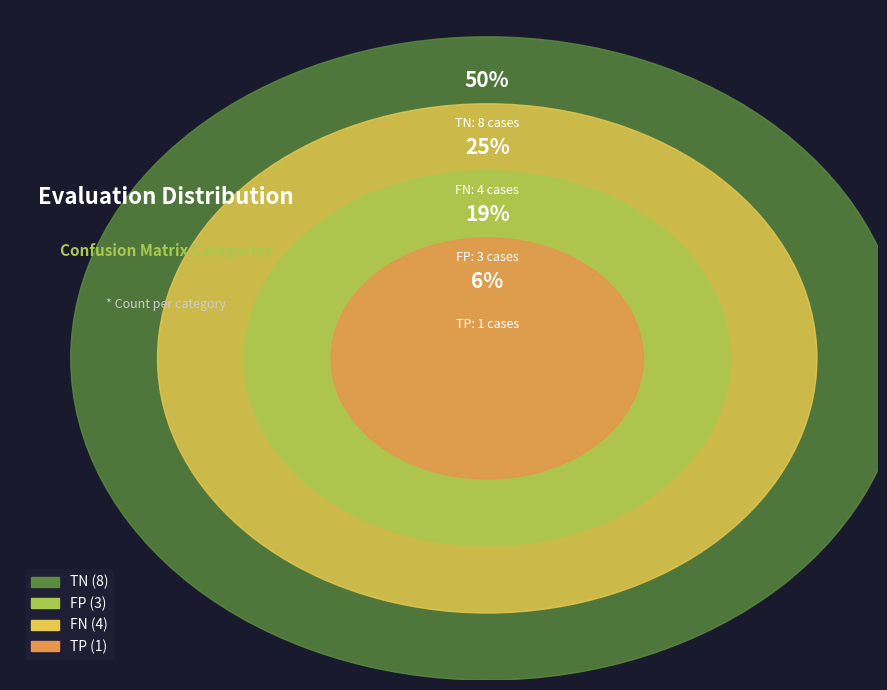

To the nearest percent, what is the difference between the largest and smallest slice percentages?

44%